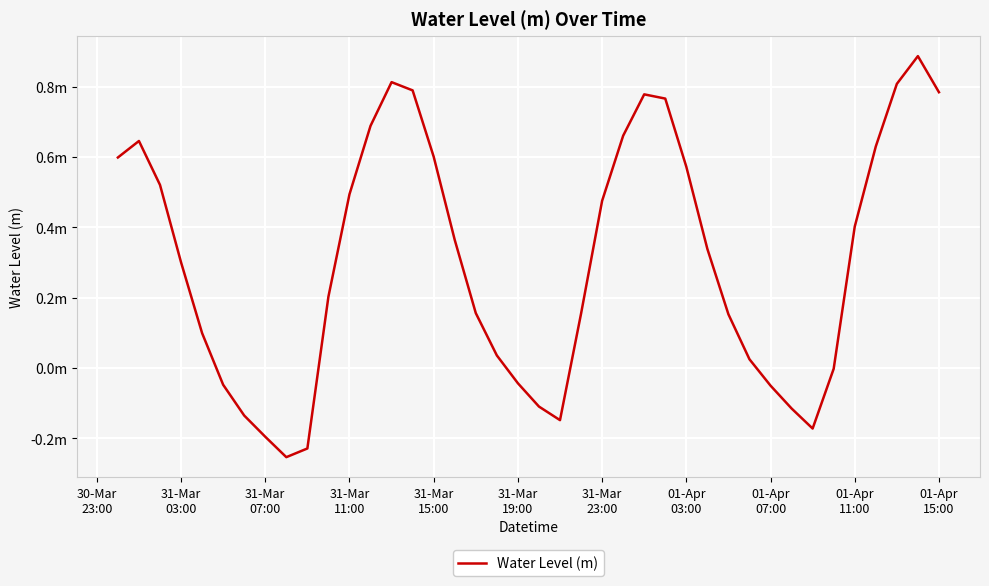

Is this an area chart (filled region under the line)?

No